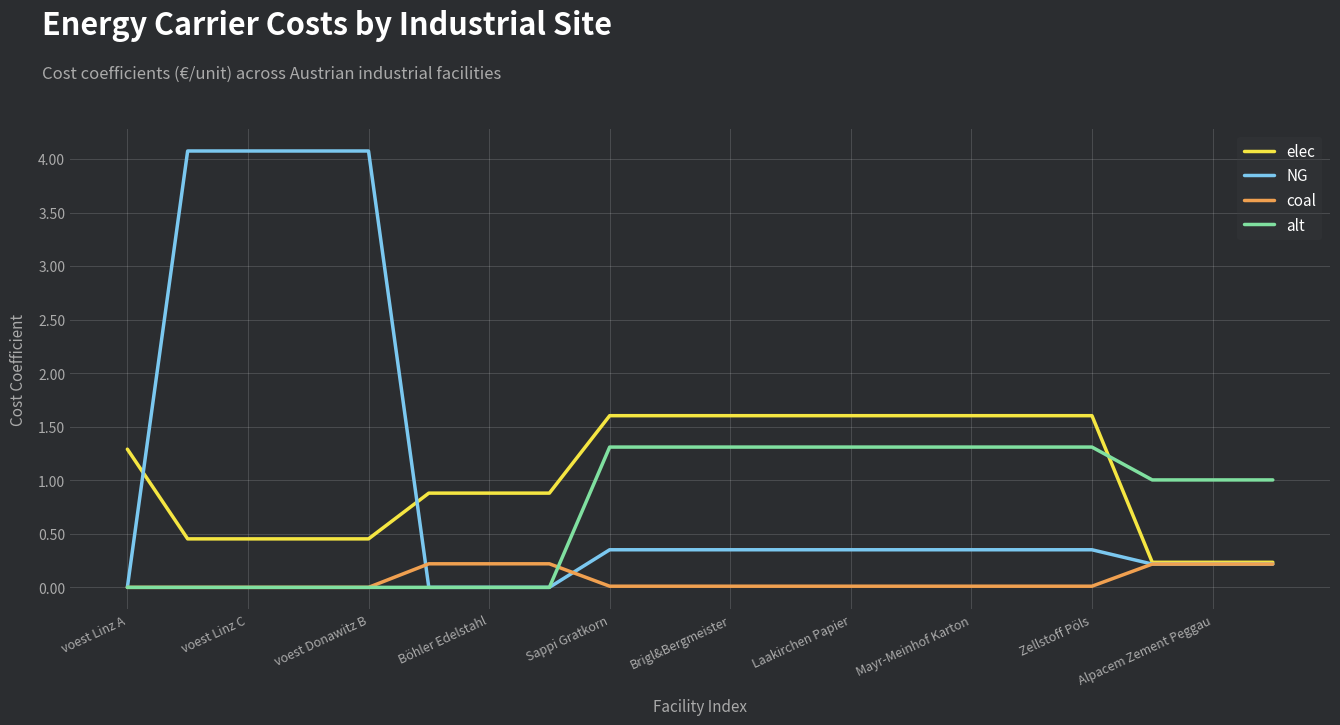

Which series has the widest spread of values?

NG